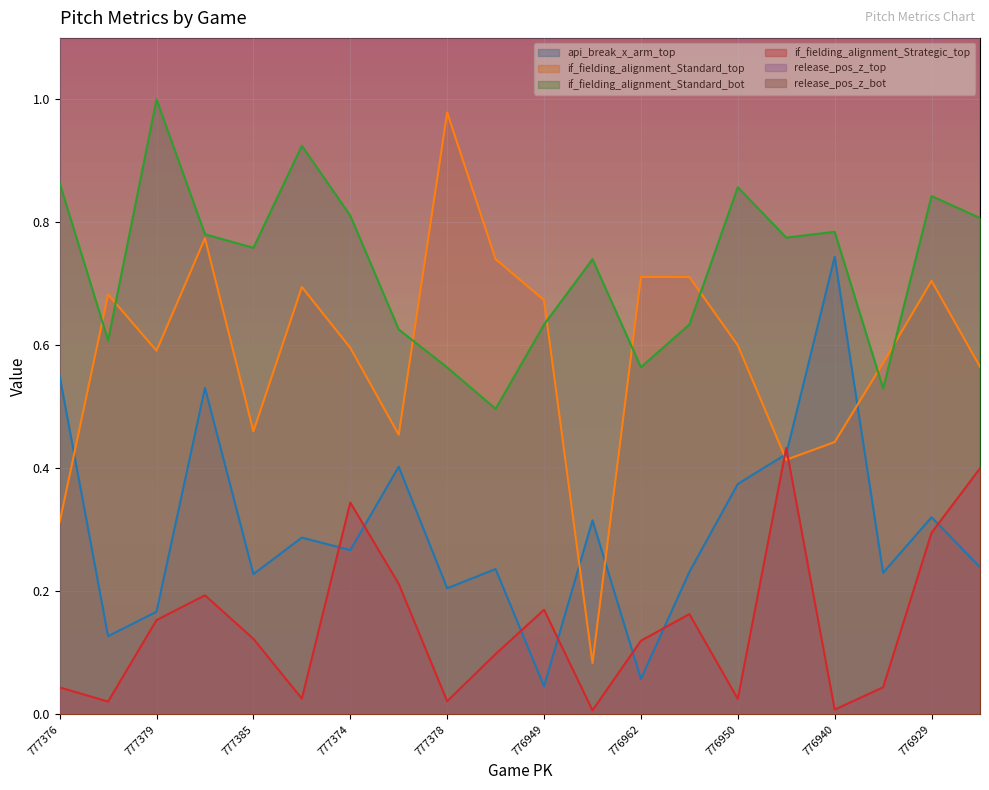

The value of if_fielding_alignment_Standard_top at 778372 is 0.7. True or false?

True